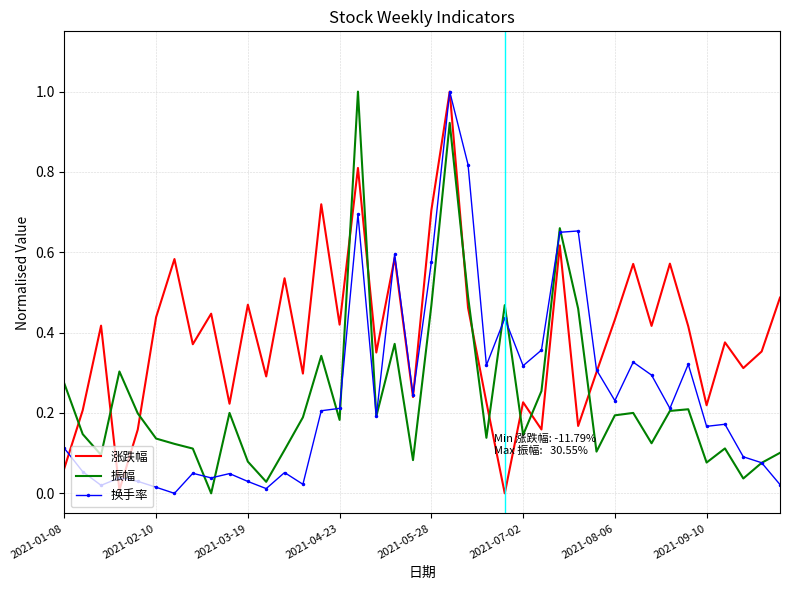

True or false: 涨跌幅 and 振幅 cross at least once.

True